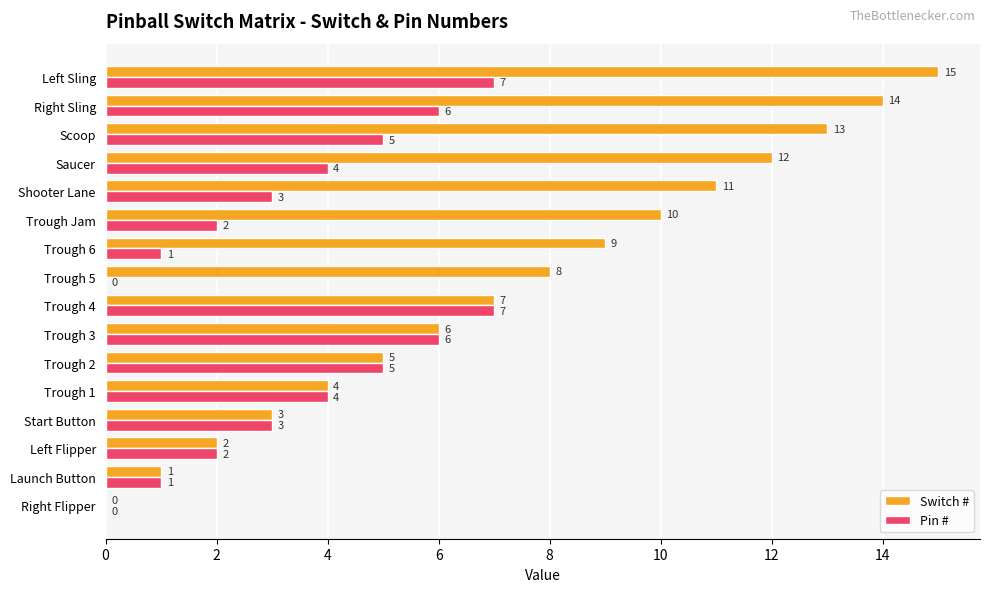

At which category is the sum across all series the highest?

Left Sling